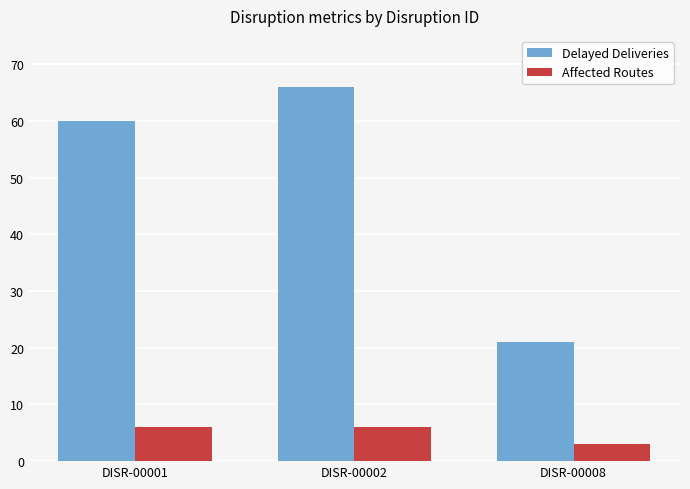

At which label does Delayed Deliveries reach its minimum?

DISR-00008